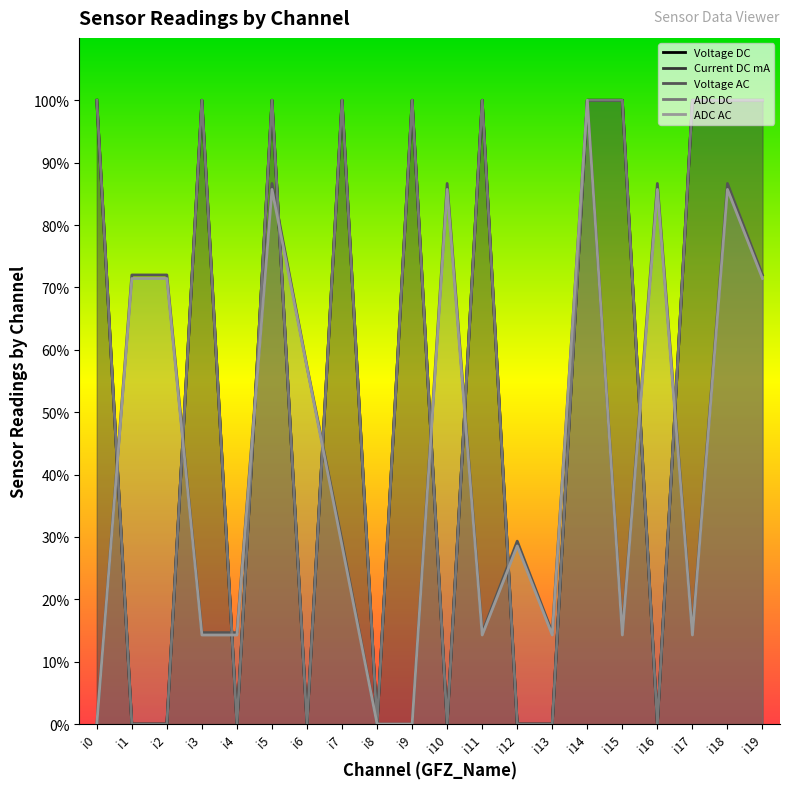

True or false: Voltage AC and ADC AC intersect in this chart.

False